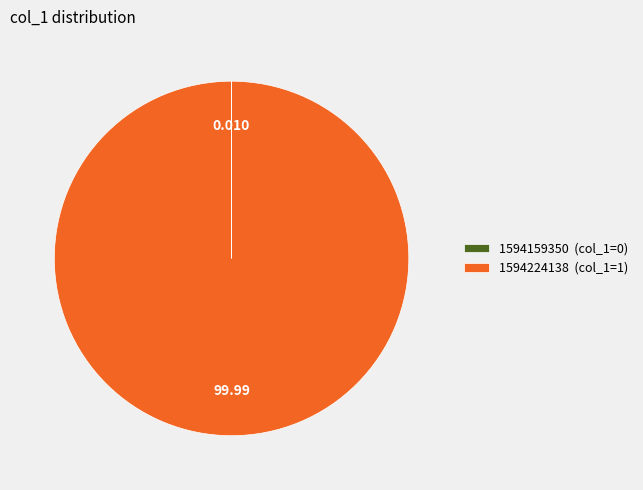

The 1594224138 slice represents 100% of the pie. True or false?

True